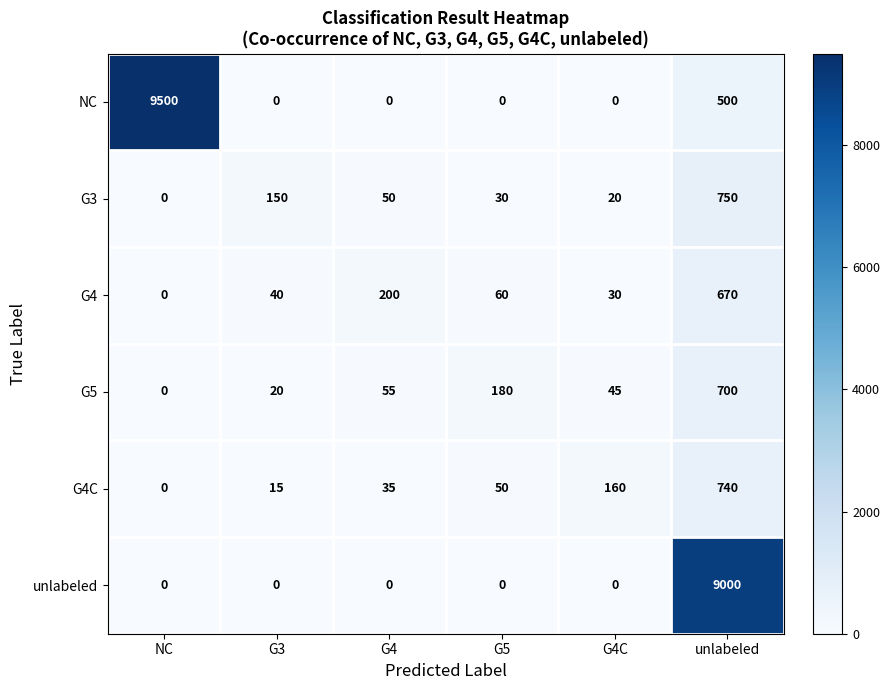

At which label is G3 closest to 375?

G3